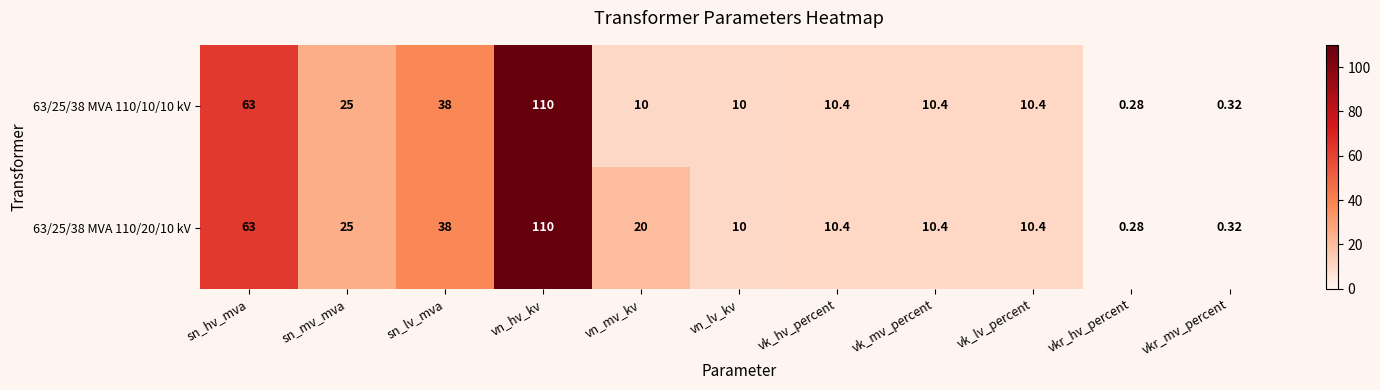

At which label is 63/25/38 MVA 110/20/10 kV closest to 55?

sn_hv_mva